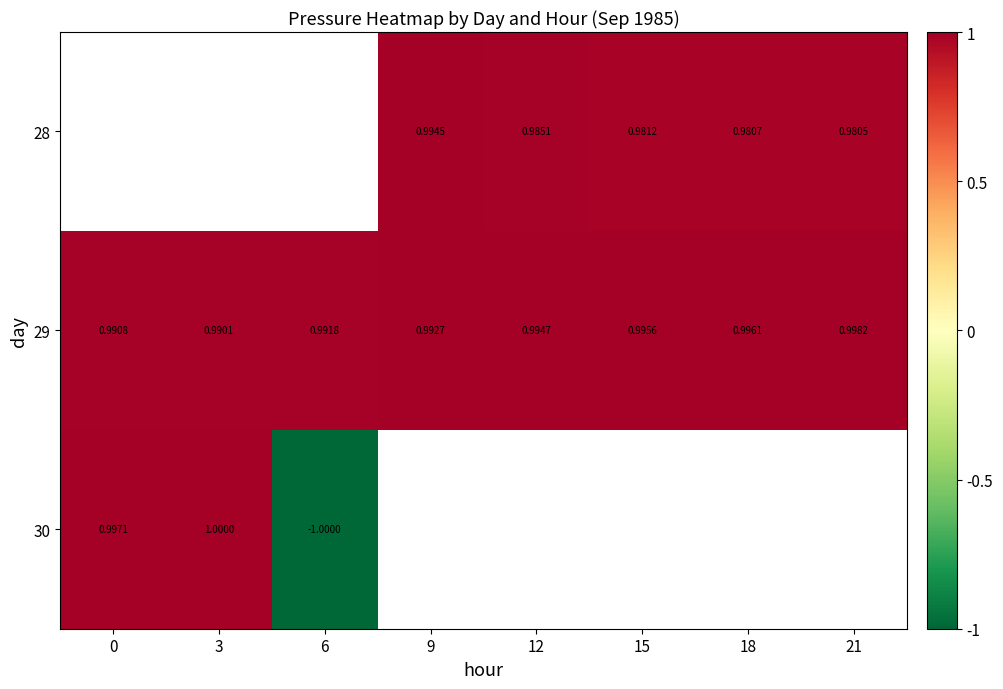

Is the value of 30 at 6 greater than the value of 29 at 6?

No